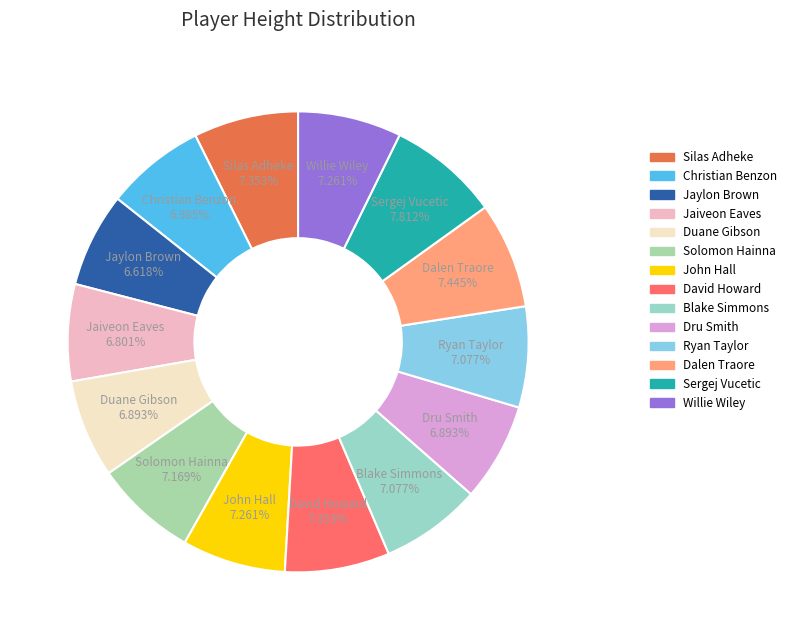

To the nearest percent, what is the combined percentage of Dalen Traore and Ryan Taylor?

15%